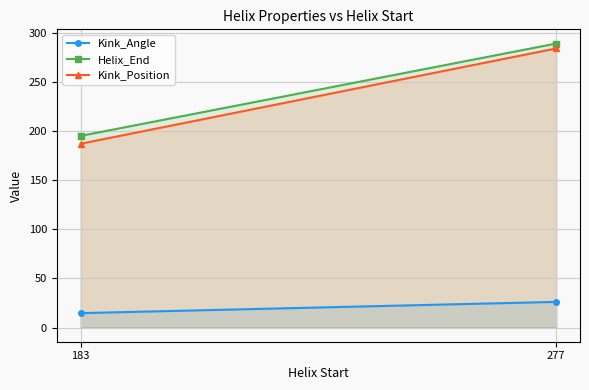

What is the total value across all series at 183?

396.6